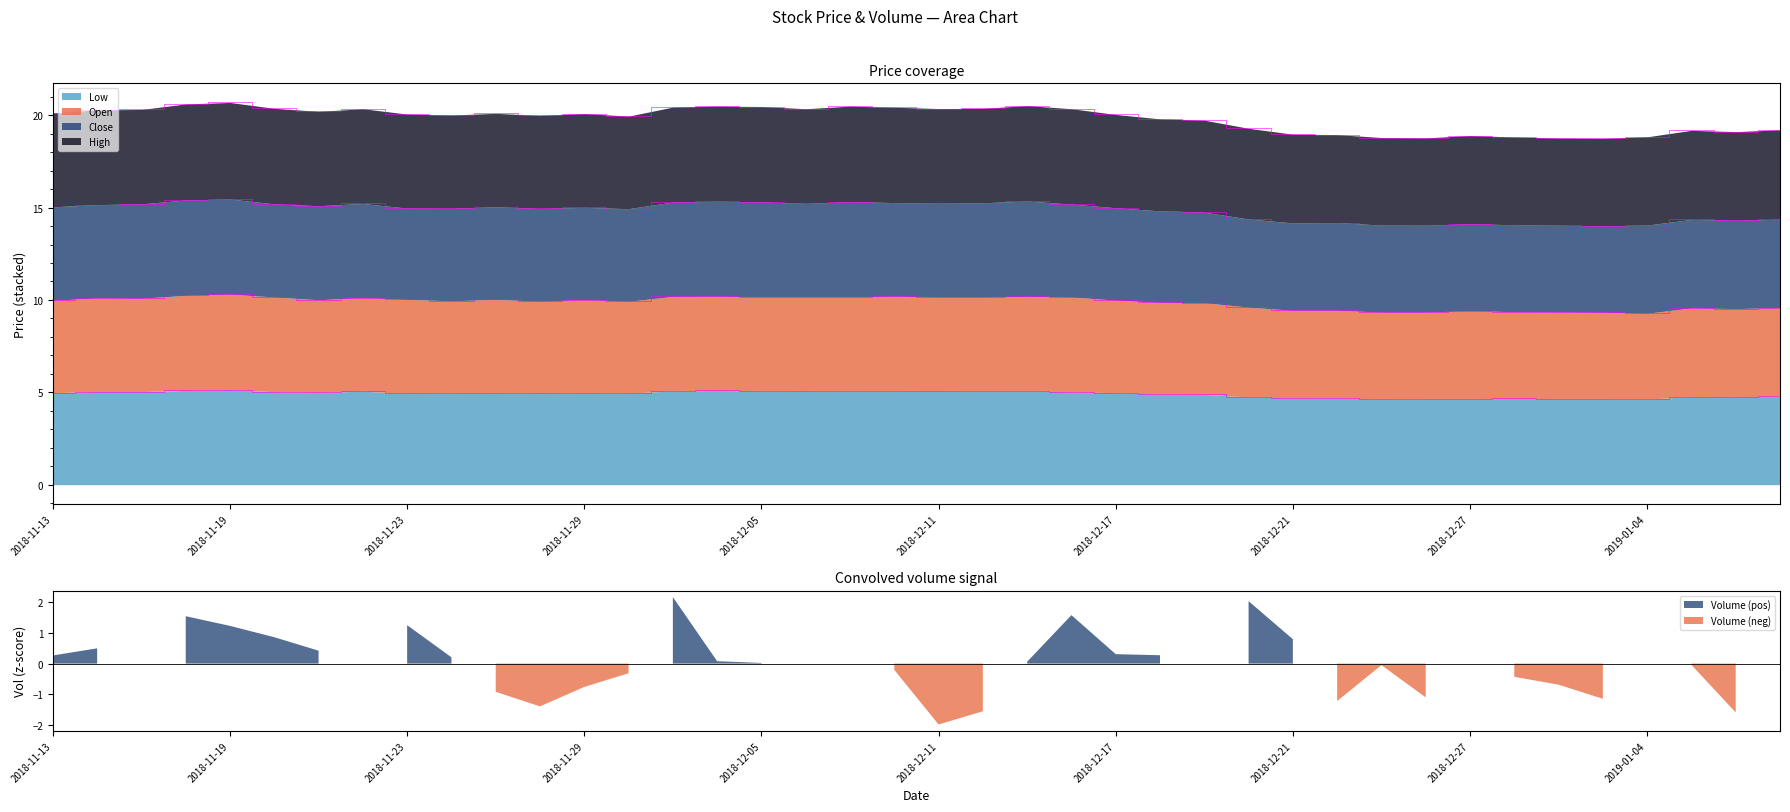

What is the sum of the close values at 2018-11-15 and 2018-12-07?

30.5